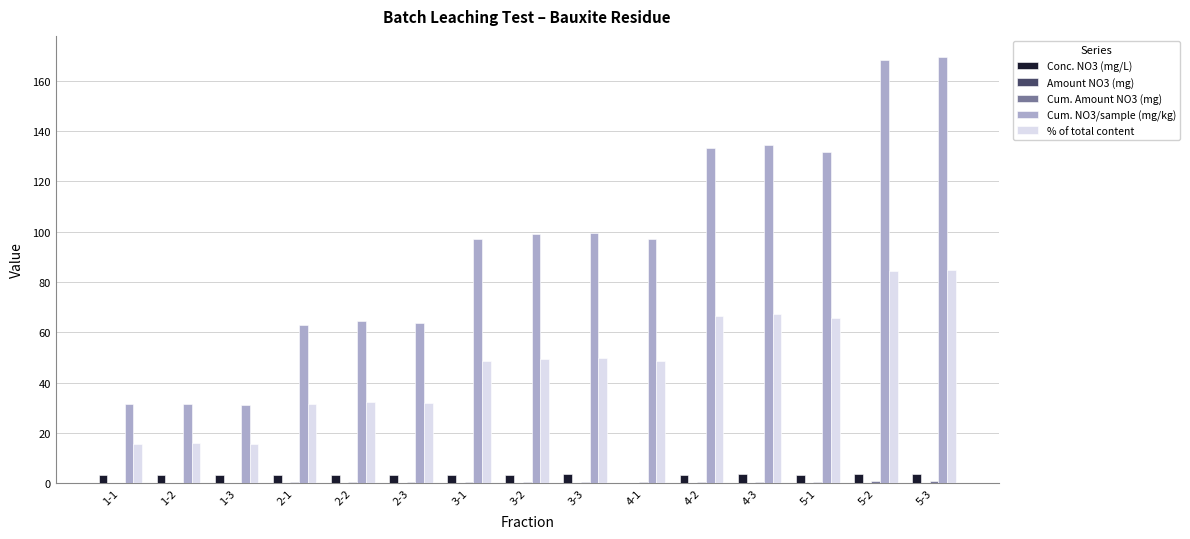

What is the greatest value displayed?

169.3